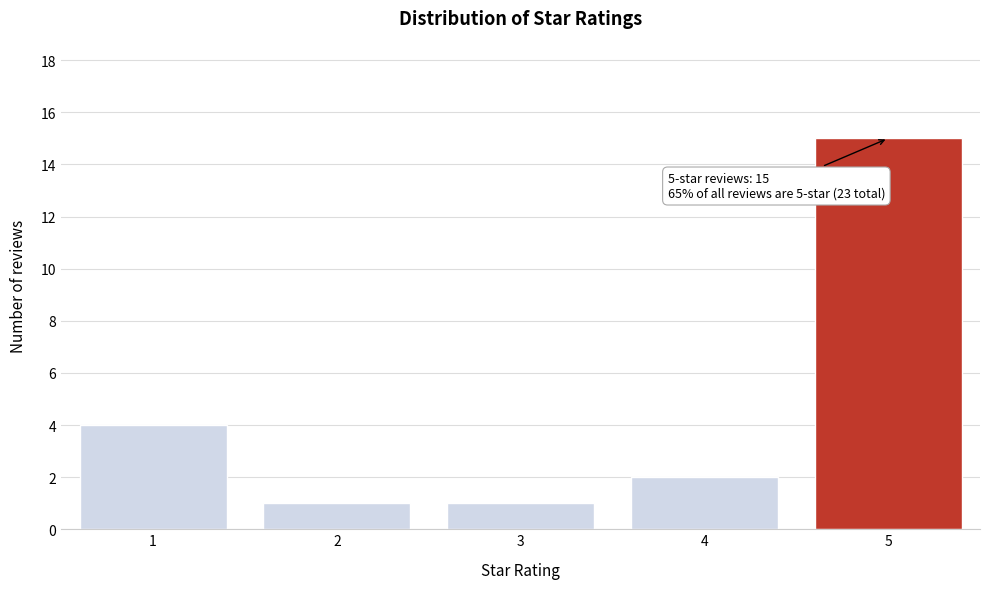

Which range on the x-axis has the tallest bar?

4.5 to 5.5